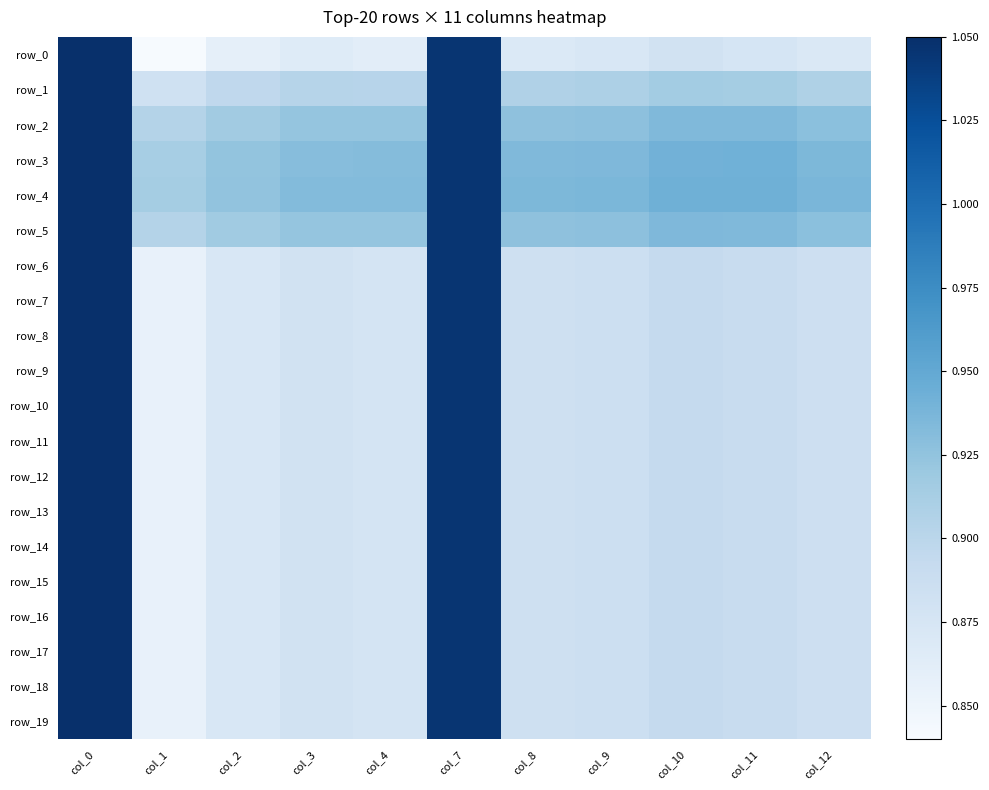

Rank the series at col_3 from lowest to highest value.

row_0, row_6, row_7, row_8, row_9, row_10, row_11, row_12, row_13, row_14, row_15, row_16, row_17, row_18, row_19, row_1, row_2, row_5, row_3, row_4